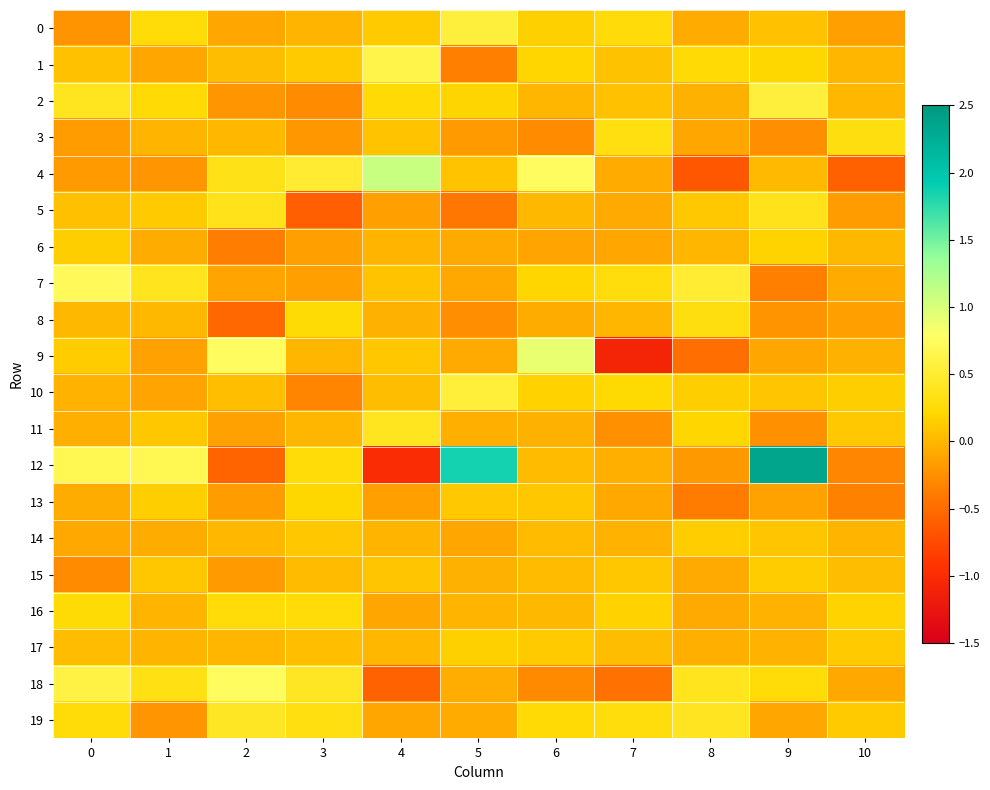

What is the spread (max minus min) of values at 8?

1.2